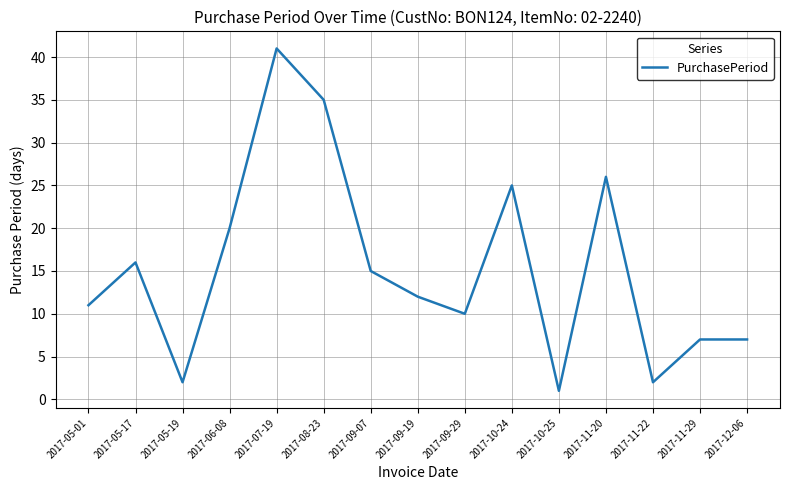

Where is the first local minimum?

2017-05-19